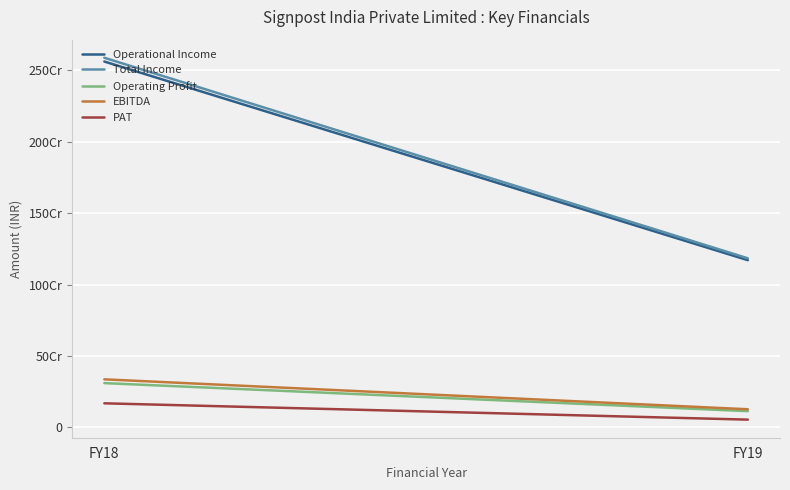

Reading right to left, transcribe all the data shown in this chart.

Operational Income: FY19=1170198054	FY18=2559748906
Total Income: FY19=1183371767	FY18=2586155203
Operating Profit: FY19=114118418	FY18=310297589
EBITDA: FY19=127292131	FY18=336703886
PAT: FY19=54858721	FY18=169006407